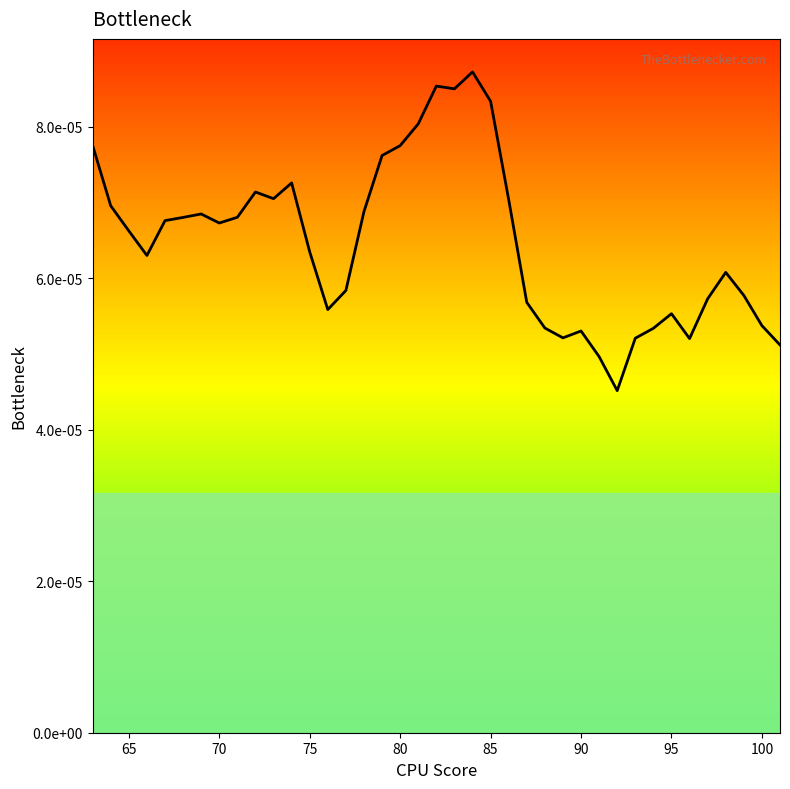

Does the chart display data point markers on the line(s)?

No